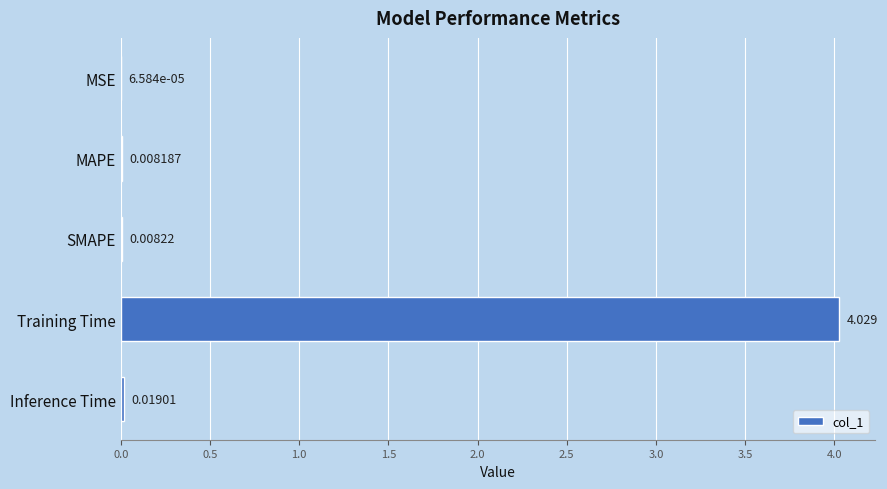

Where is the data nearest to the value 2?

Inference Time